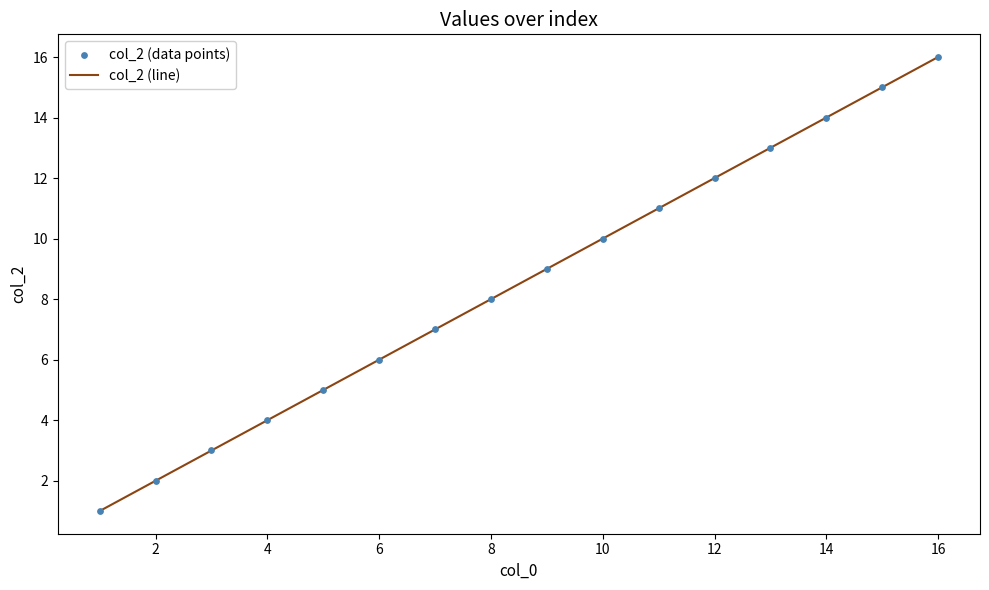

What is the difference between the maximum and minimum values?

15